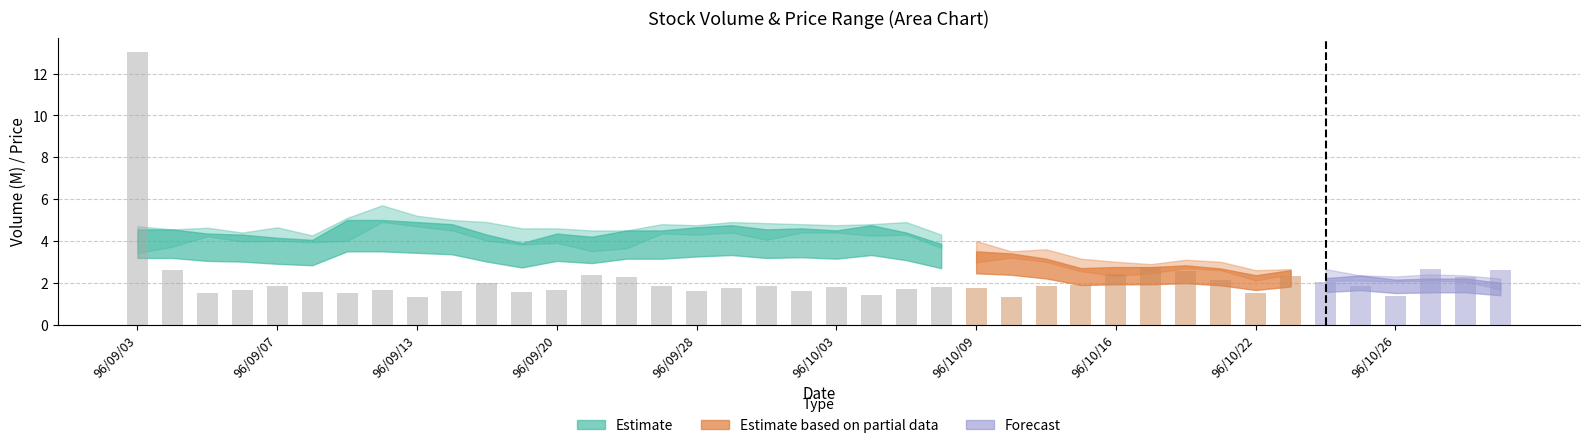

What is the greatest value displayed?

13.1